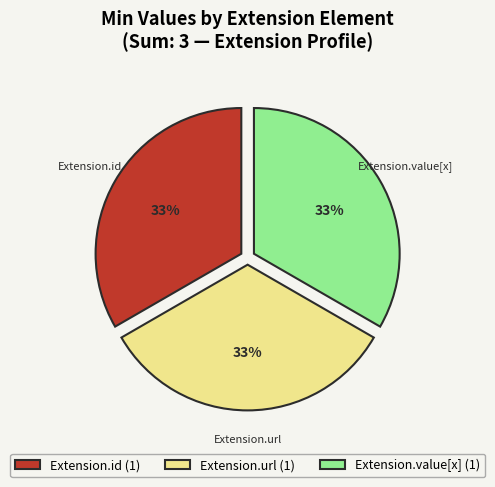

Approximately how many times larger is the value at Extension.id (1) compared to Extension.url (1)?

1.0